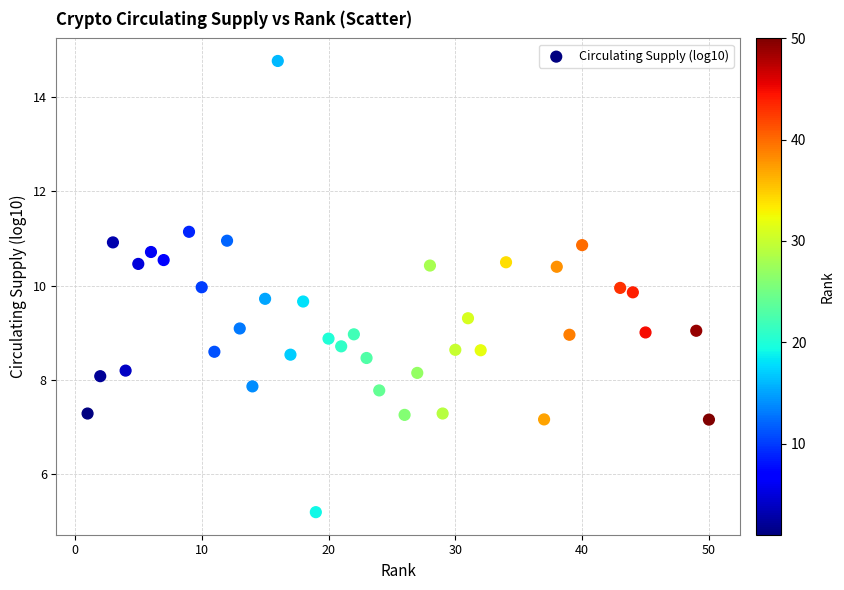

What is the range of Y values (max minus min)?

9.6